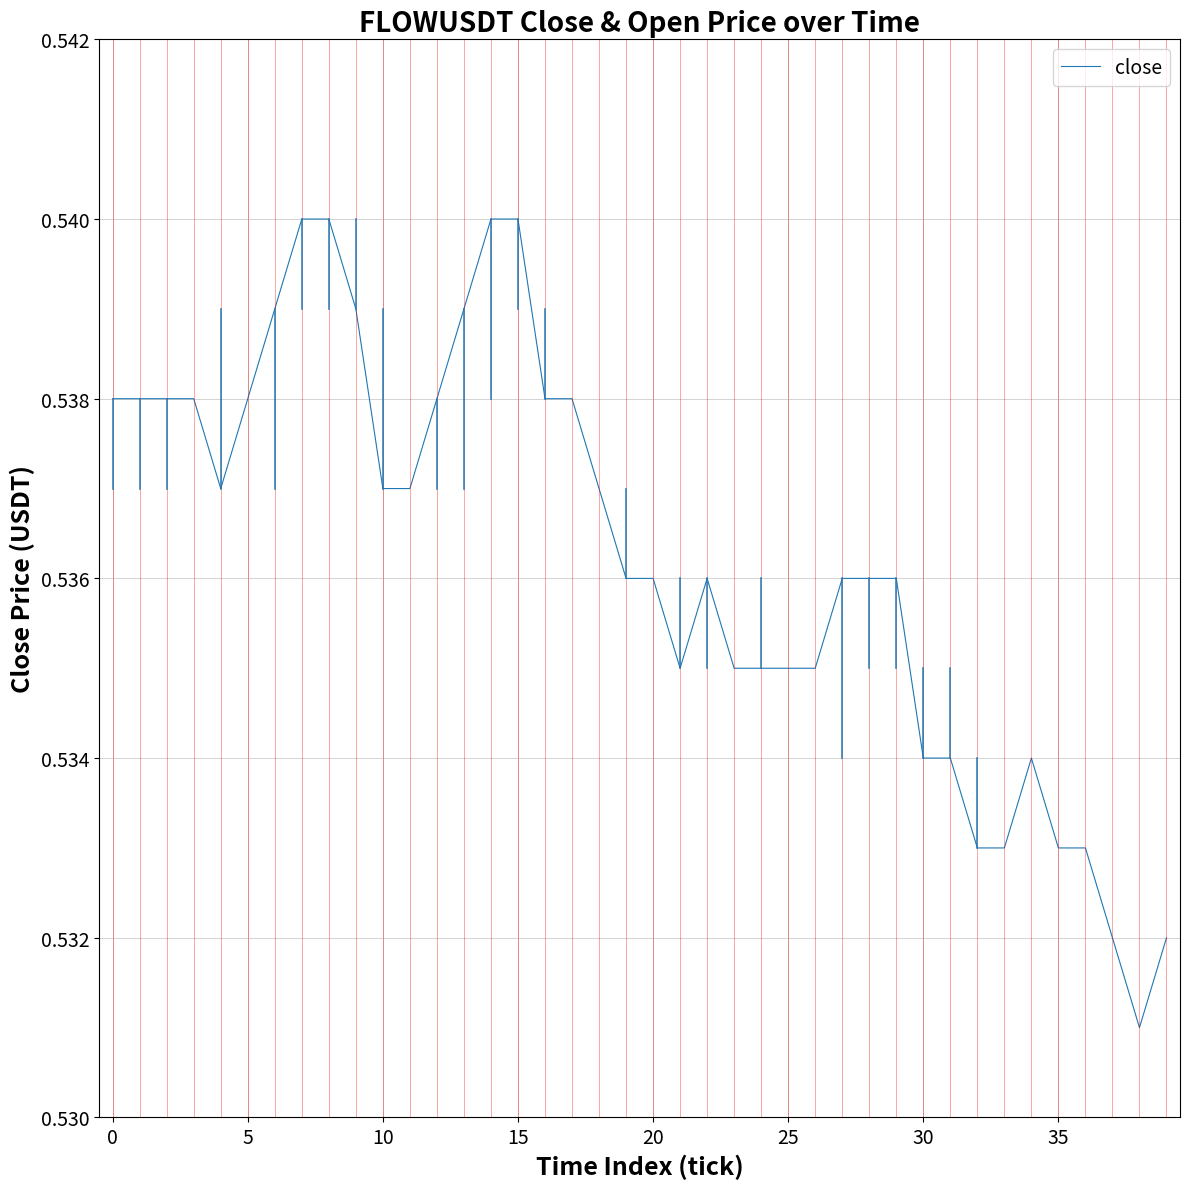

Is this an area chart (filled region under the line)?

No